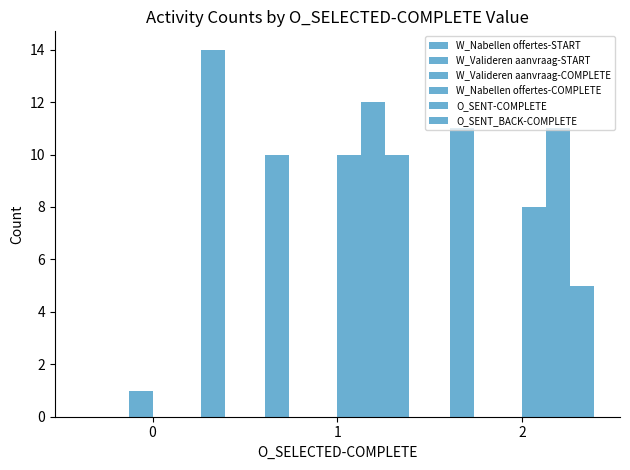

How many groups of bars are there?

3